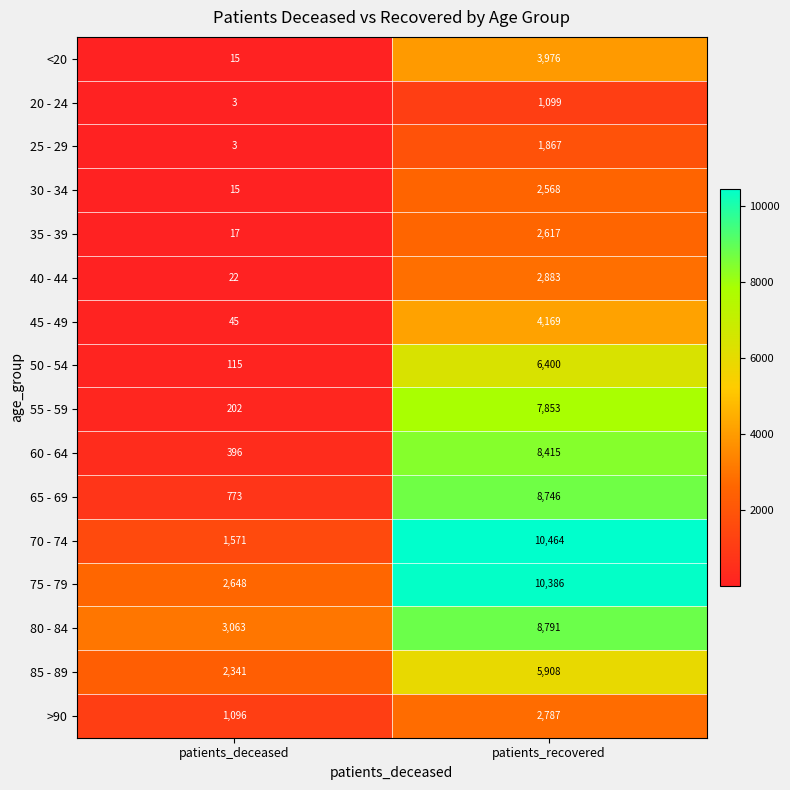

What is the difference between the maximum and minimum values in the <20 series?

3961